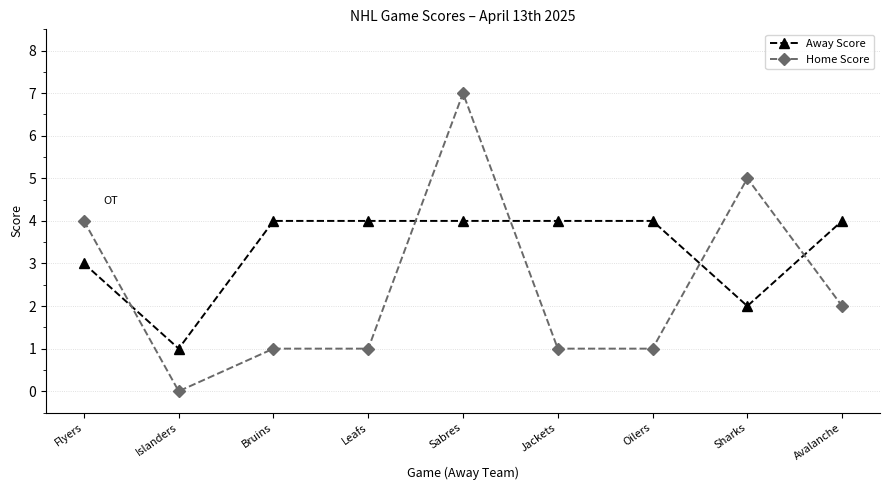

How many lines are shown in the chart?

2